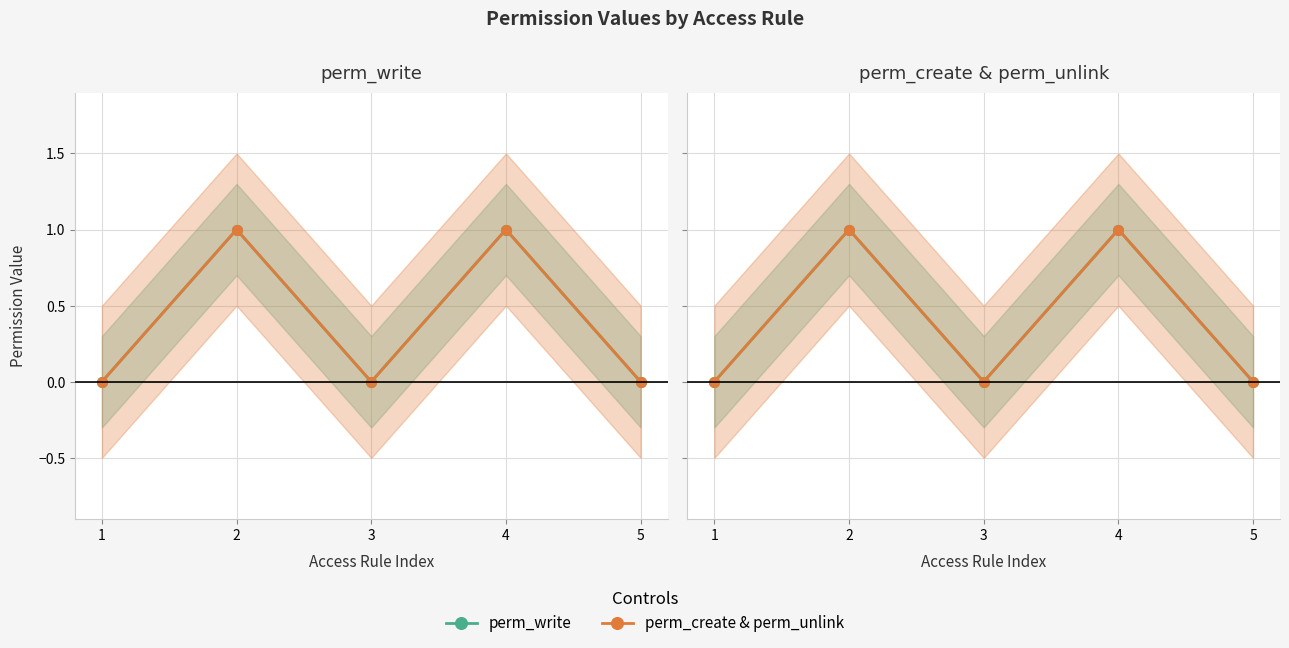

What is the total value across all series at 4?

2